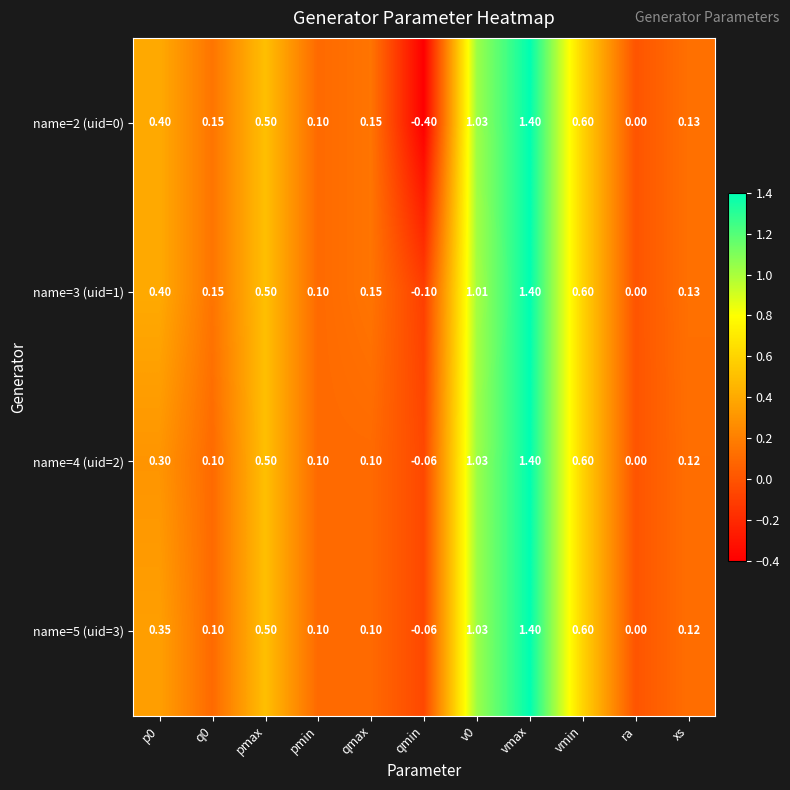

Is the value of name=5 (uid=3) at ra greater than the value of name=3 (uid=1) at p0?

No